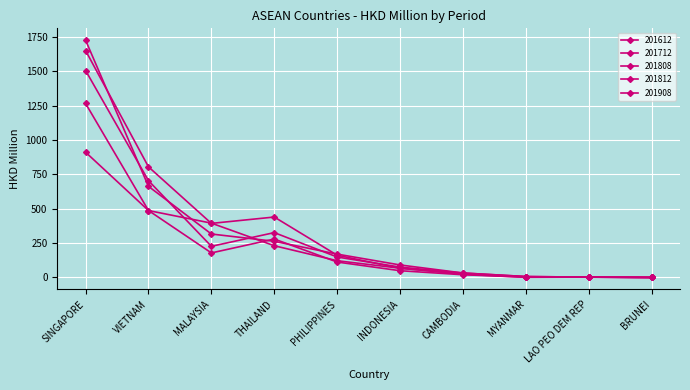

What is the difference between the second highest and second lowest values in the 201812 series?

800.5